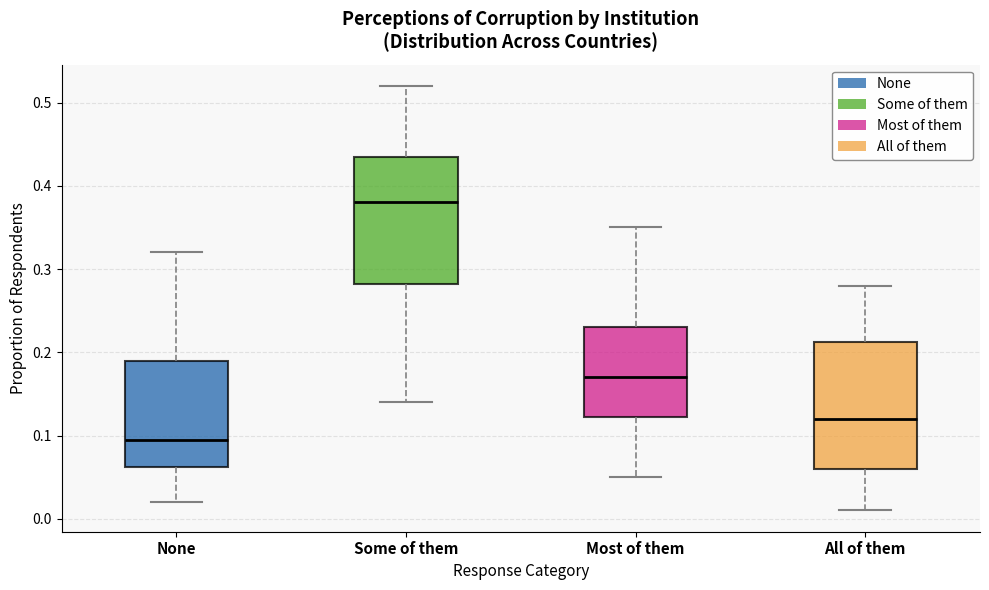

Reading left to right, transcribe this box plot: for each box, give where its median line is, the range the box spans, and where its two whiskers end, as read against the y-axis. The values are not printed on the chart, so give them approximately, as read against the axis.

None: median 0.10, box 0.06 to 0.19, whiskers 0.02 to 0.32
Some of them: median 0.38, box 0.28 to 0.44, whiskers 0.14 to 0.52
Most of them: median 0.17, box 0.12 to 0.23, whiskers 0.05 to 0.35
All of them: median 0.12, box 0.06 to 0.21, whiskers 0.01 to 0.28